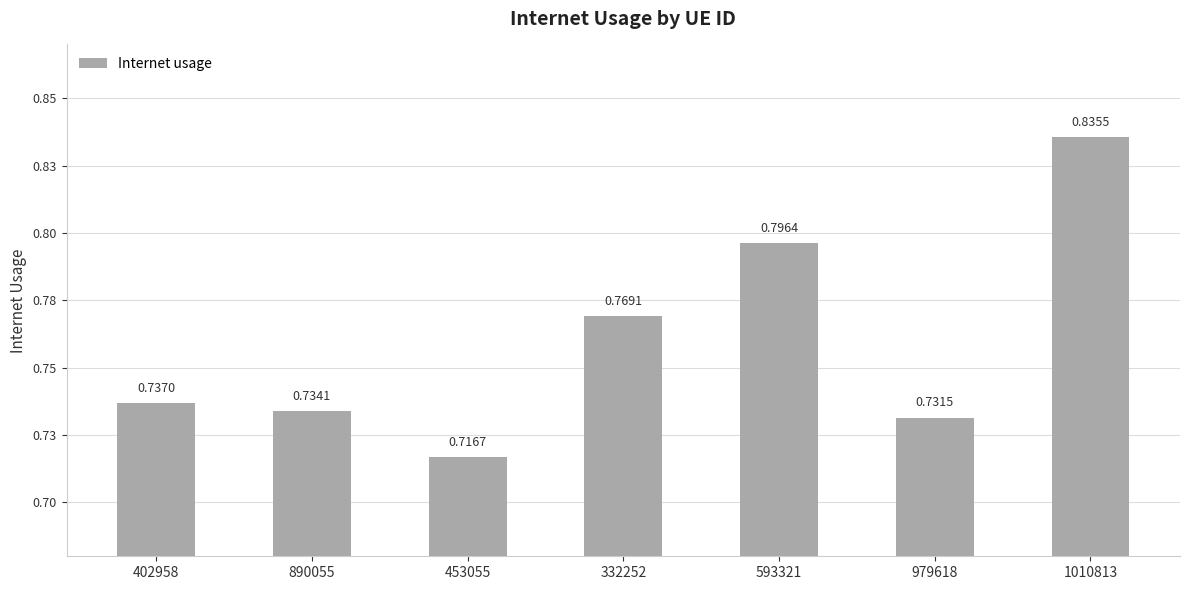

Reading left to right, what are all the values shown in this chart?

402958=0.7	890055=0.7	453055=0.7	332252=0.8	593321=0.8	979618=0.7	1010813=0.8